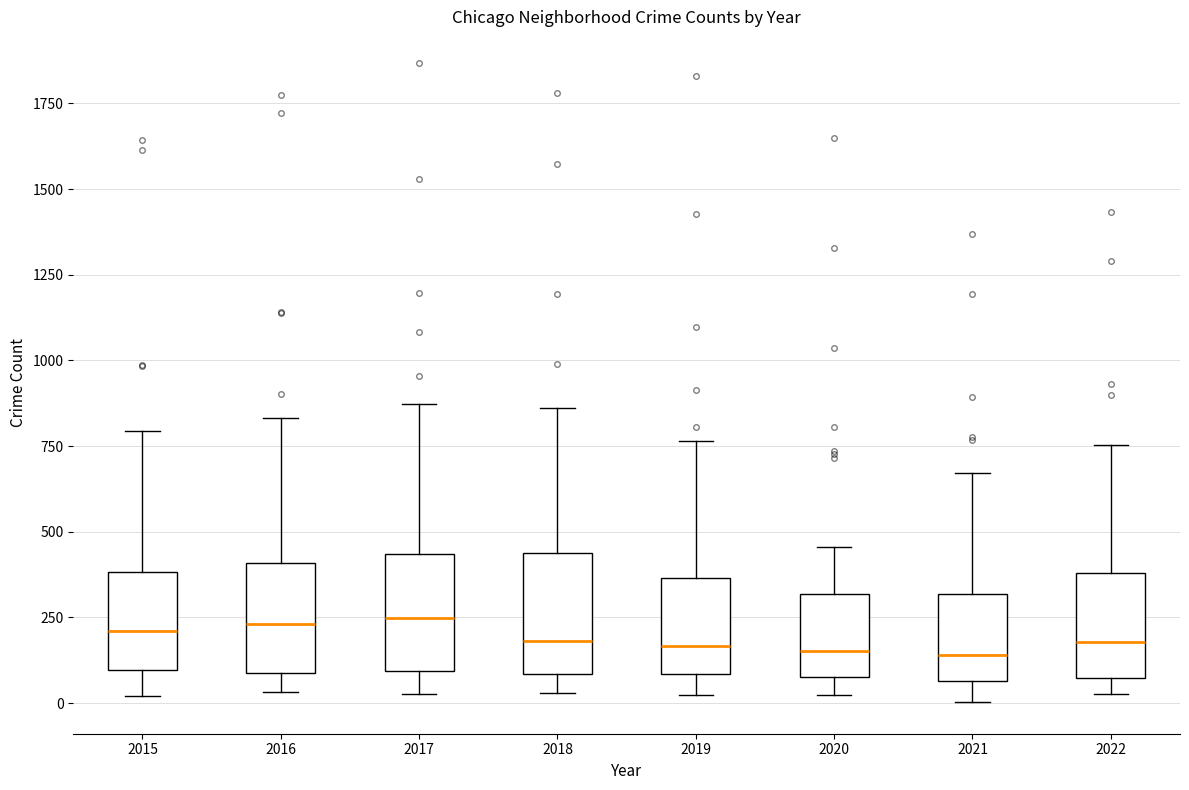

Where is the upper edge of the box at x = 2019 on the y-axis? The values are not printed on the chart, so give them approximately, as read against the axis.

350